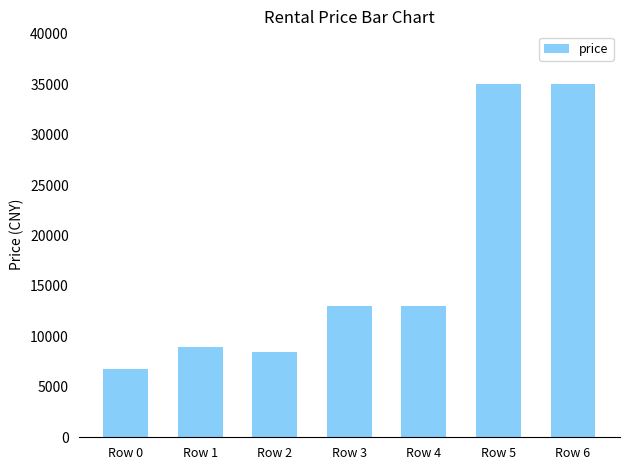

Approximately how many times larger is the value at Row 2 compared to Row 5?

0.2